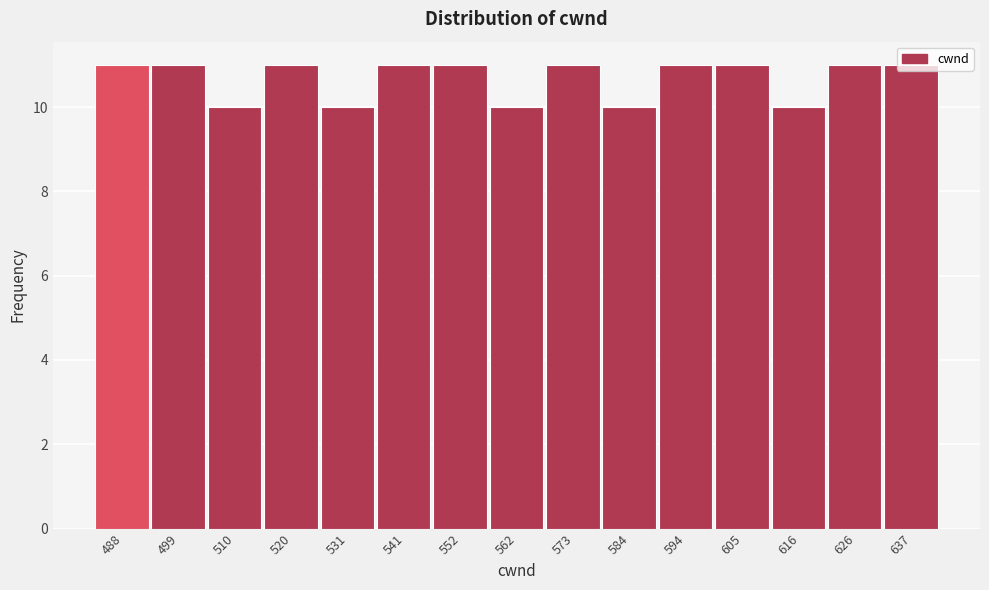

What is the height of the bar covering 610.2 to 620.8 on the x-axis? Neither the bar edges nor the heights are printed on the chart, so give them approximately, as read against the axes.

10